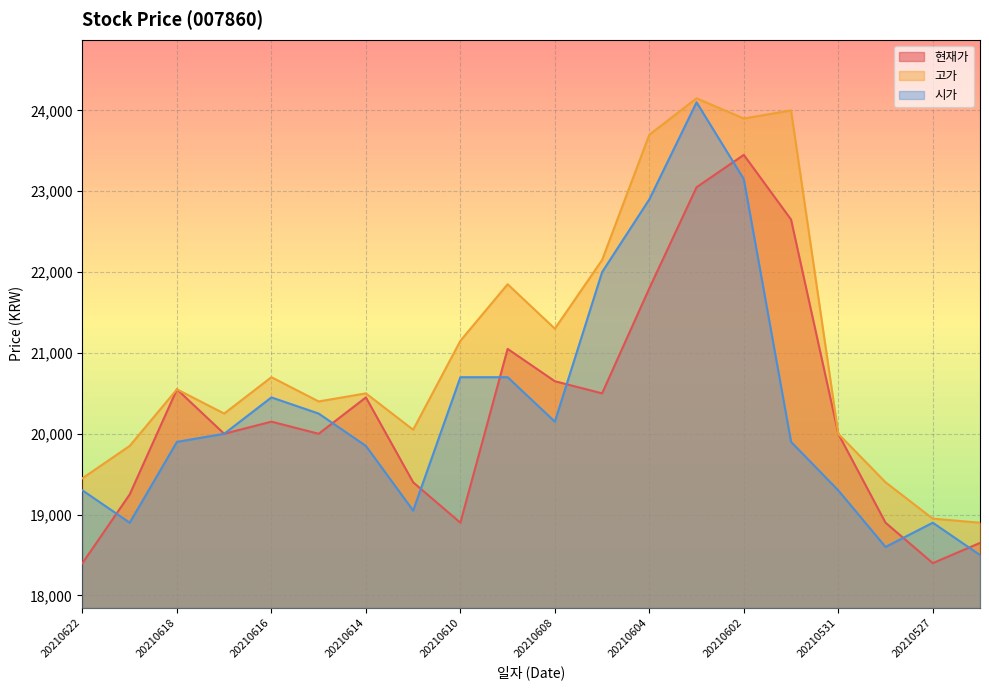

Does the chart display data point markers on the line(s)?

No